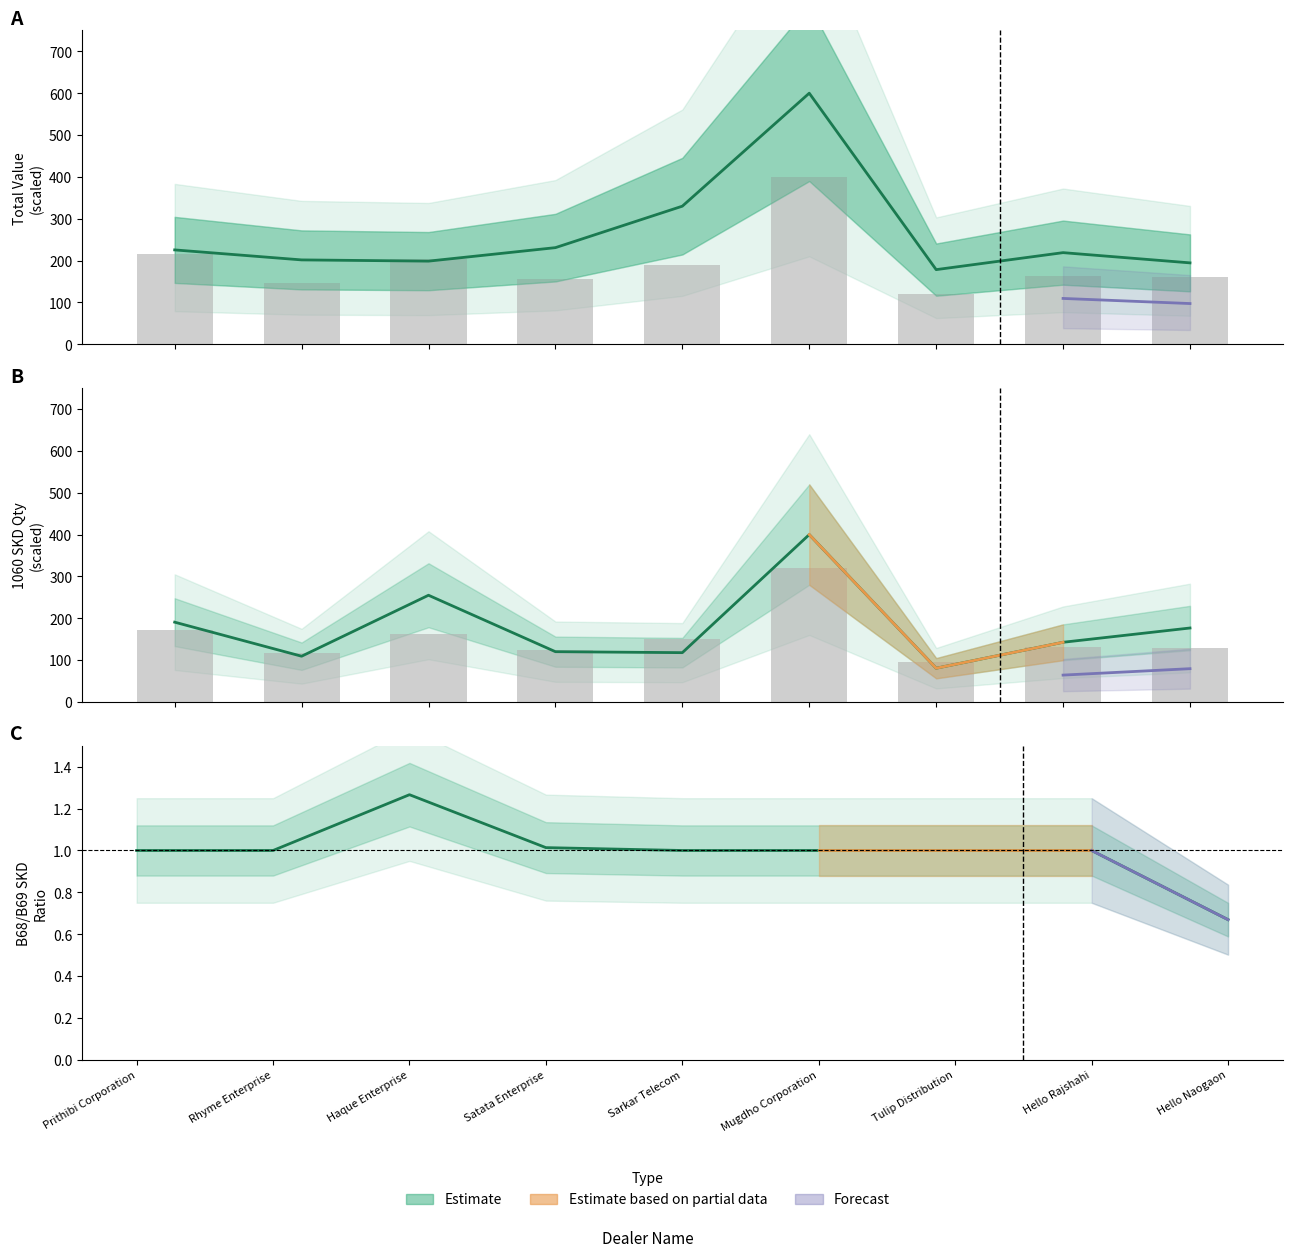

What position from the right is Hello Naogaon?

1